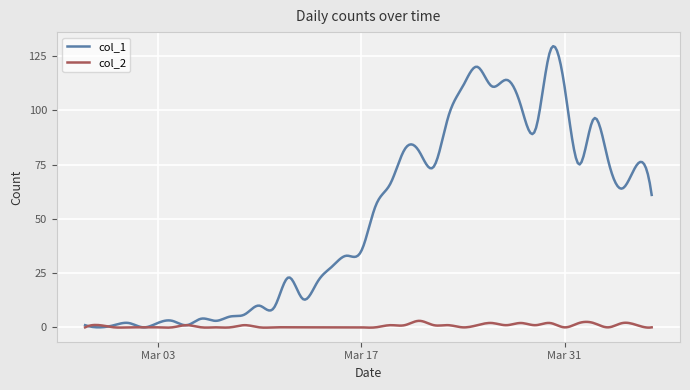

List the series in order of their peak value, lowest first.

col_2, col_1